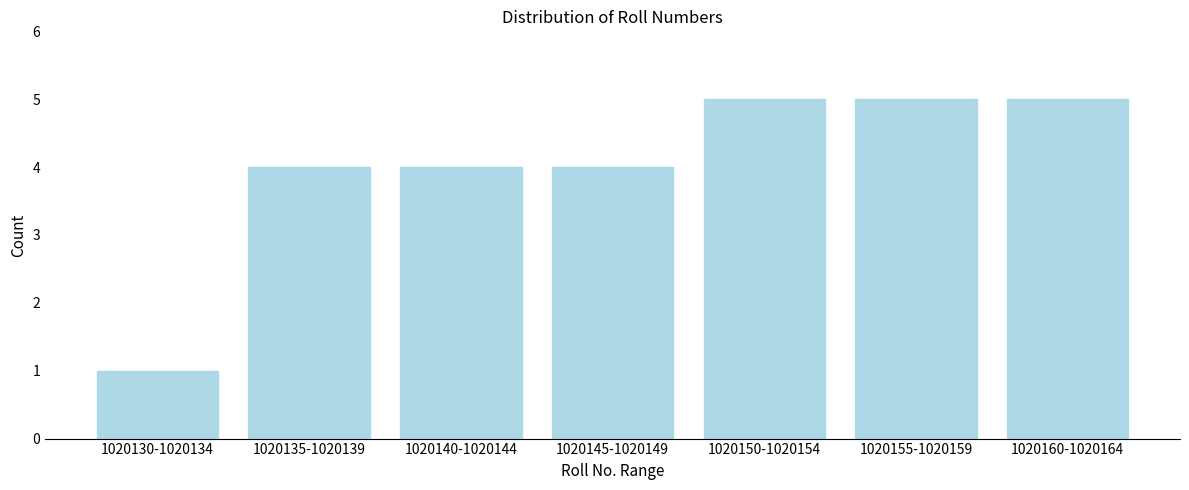

Reading left to right, what are all the values shown in this chart?

1	4	4	4	5	5	5